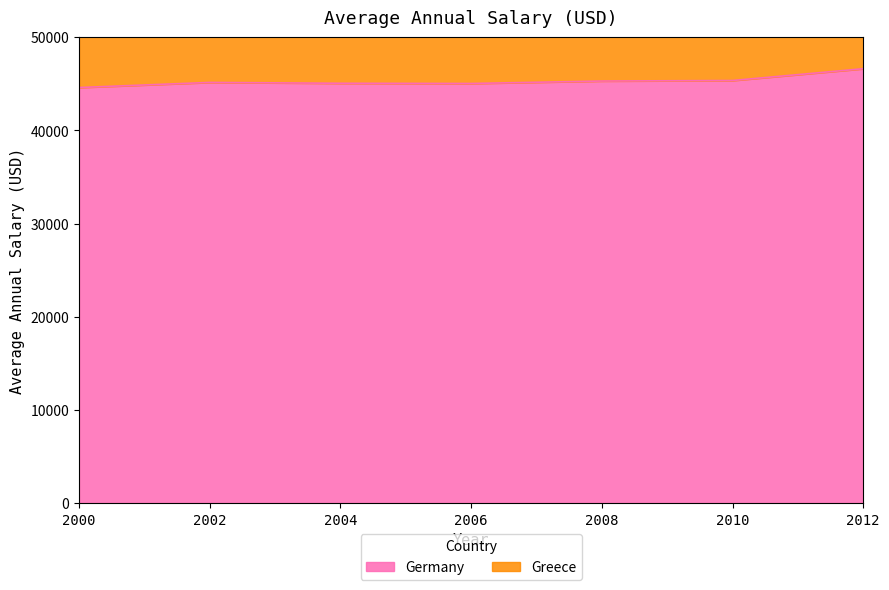

Where is the data nearest to the value 45606?

2010